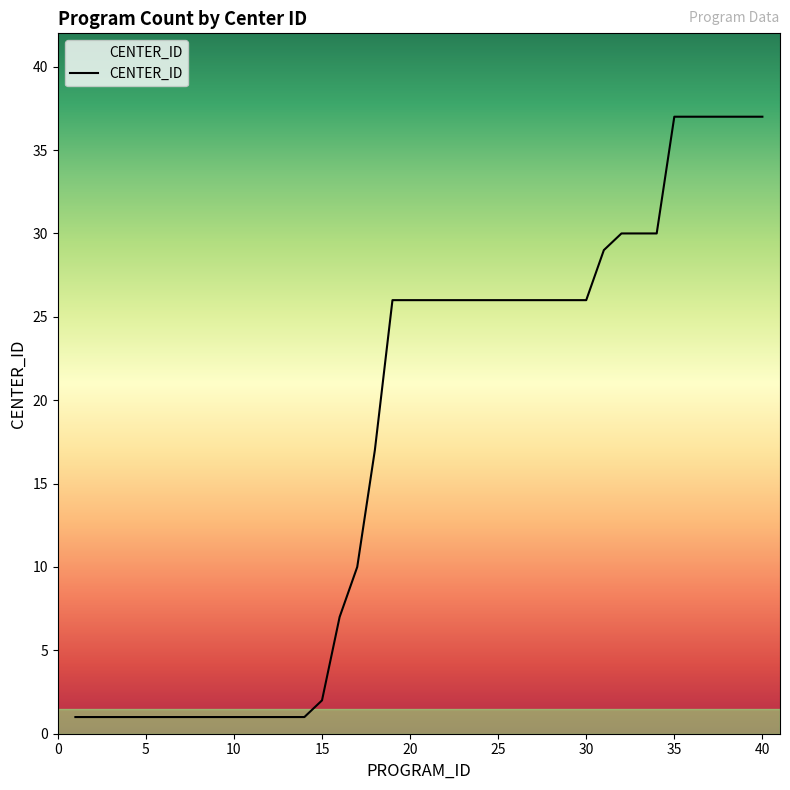

What is the smallest value displayed?

1